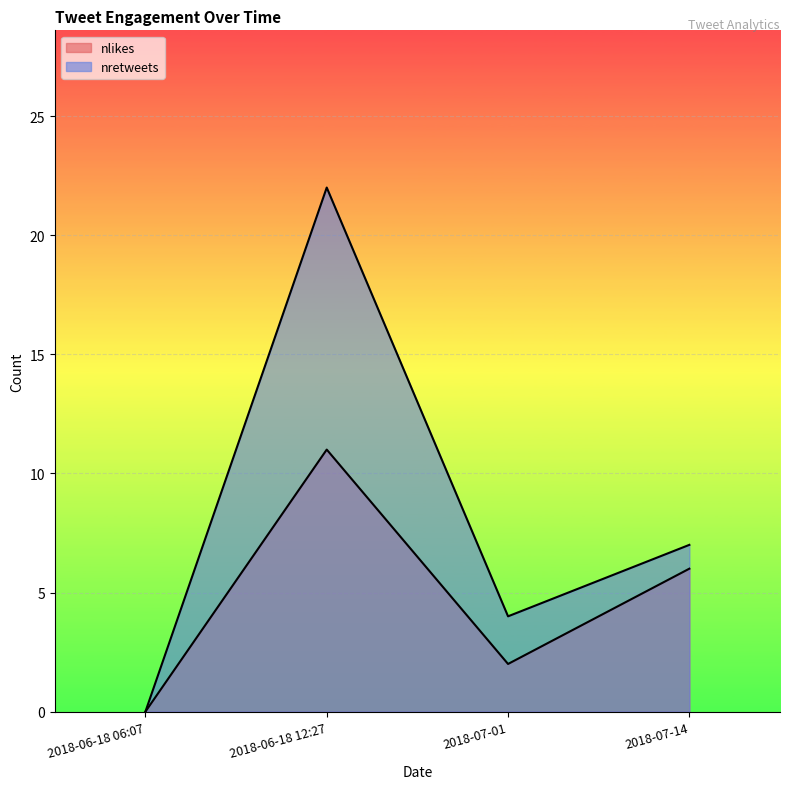

Reading left to right, extract all data points from this chart.

nlikes: 2018-07-14=6	2018-07-01=2	2018-06-18 12:27=11	2018-06-18 06:07=0
nretweets: 2018-07-14=7	2018-07-01=4	2018-06-18 12:27=22	2018-06-18 06:07=0